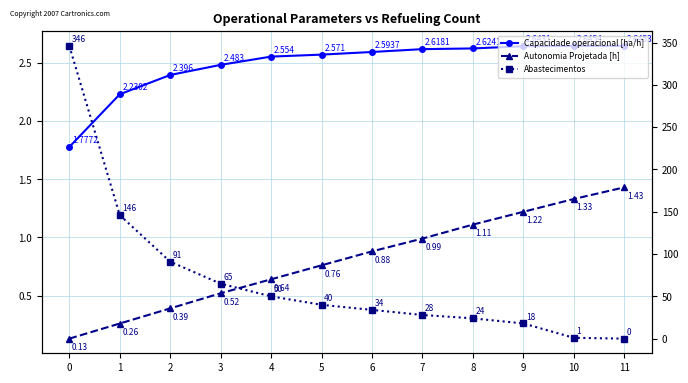

Which series changed the most between 3 and 10?

Abastecimentos